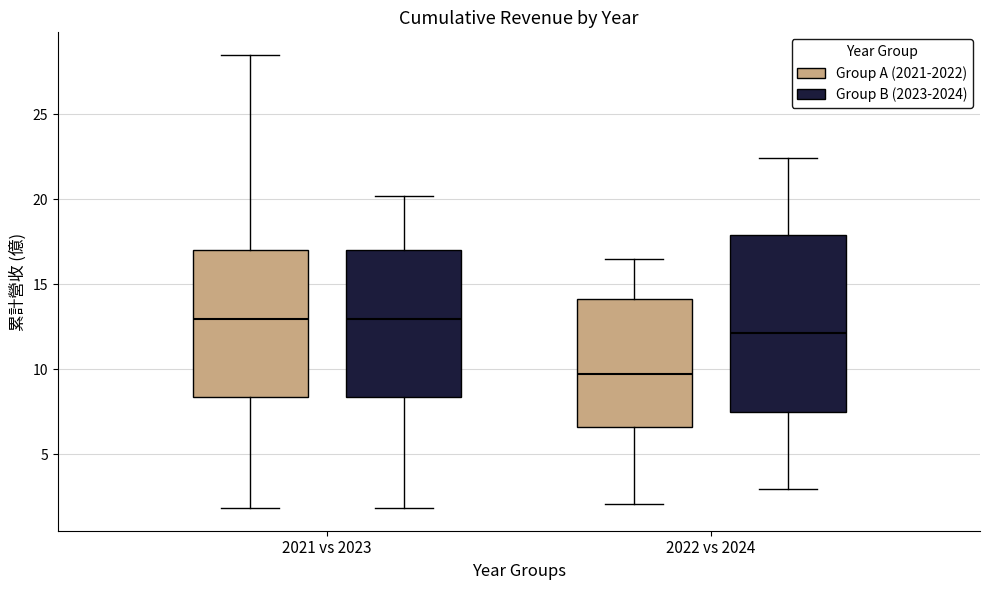

Reading left to right, transcribe this box plot: for each box, give where its median line is, the range the box spans, and where its two whiskers end, as read against the y-axis. The values are not printed on the chart, so give them approximately, as read against the axis.

2021 vs 2023 (Group A (2021-2022)): median 13.0, box 8.5 to 17.0, whiskers 2.0 to 28.5
2021 vs 2023 (Group B (2023-2024)): median 13.0, box 8.5 to 17.0, whiskers 2.0 to 20.0
2022 vs 2024 (Group A (2021-2022)): median 9.5, box 6.5 to 14.0, whiskers 2.0 to 16.5
2022 vs 2024 (Group B (2023-2024)): median 12.0, box 7.5 to 18.0, whiskers 3.0 to 22.5